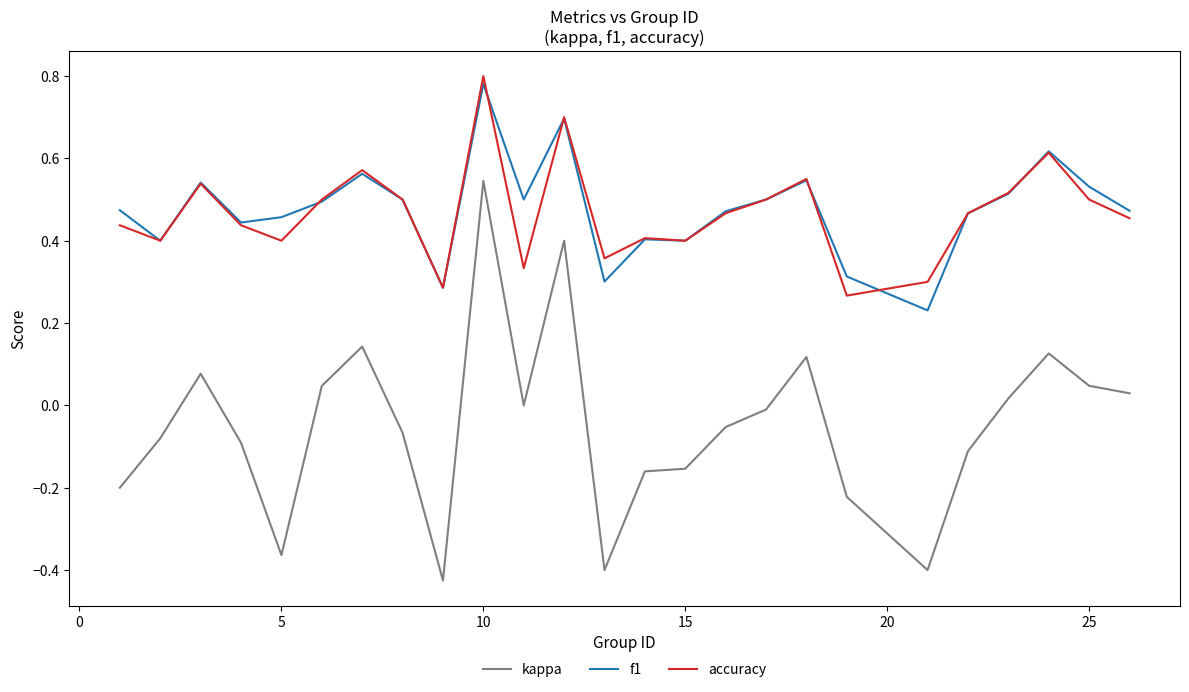

Which series has the widest spread of values?

kappa